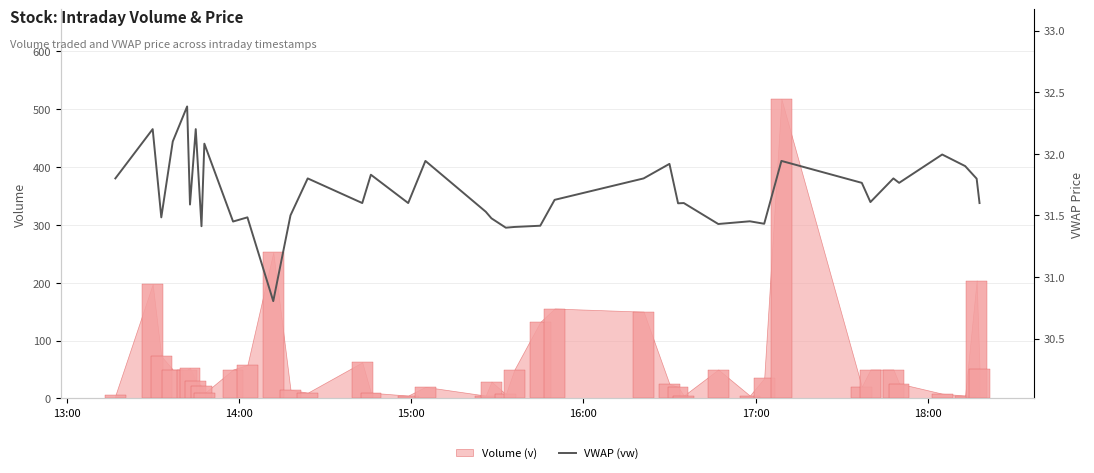

What is the sum of all values?

1267.5